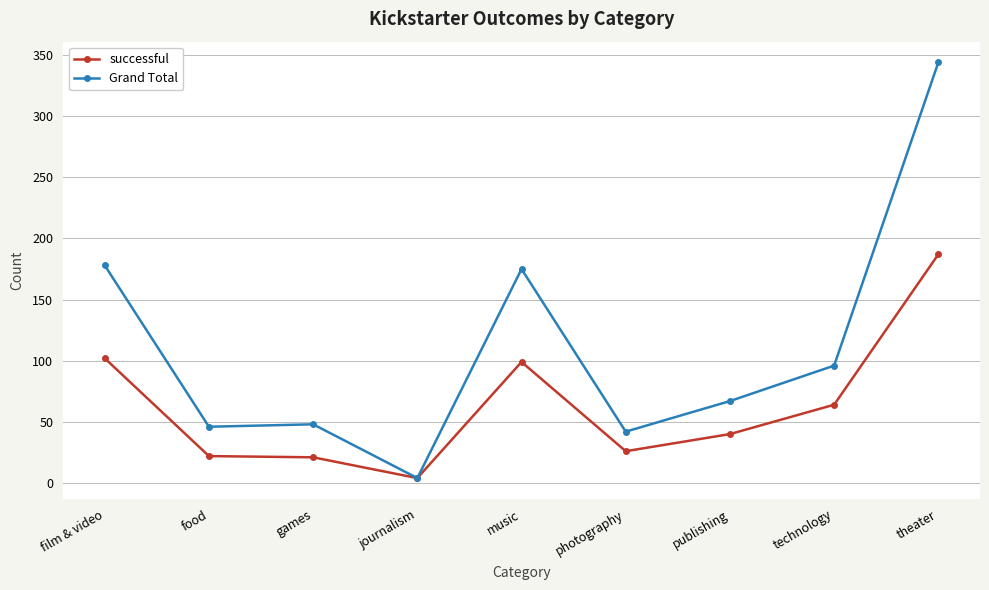

Where is Grand Total nearest to the value 174?

music